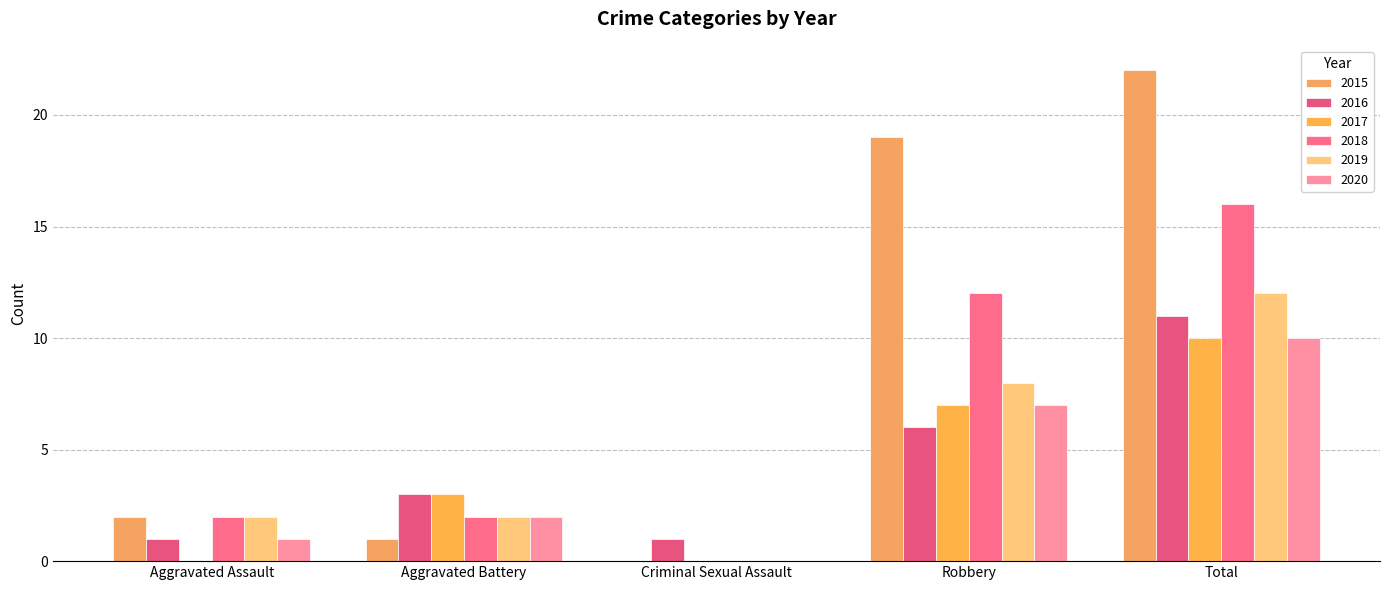

How many categories are shown in the chart?

5